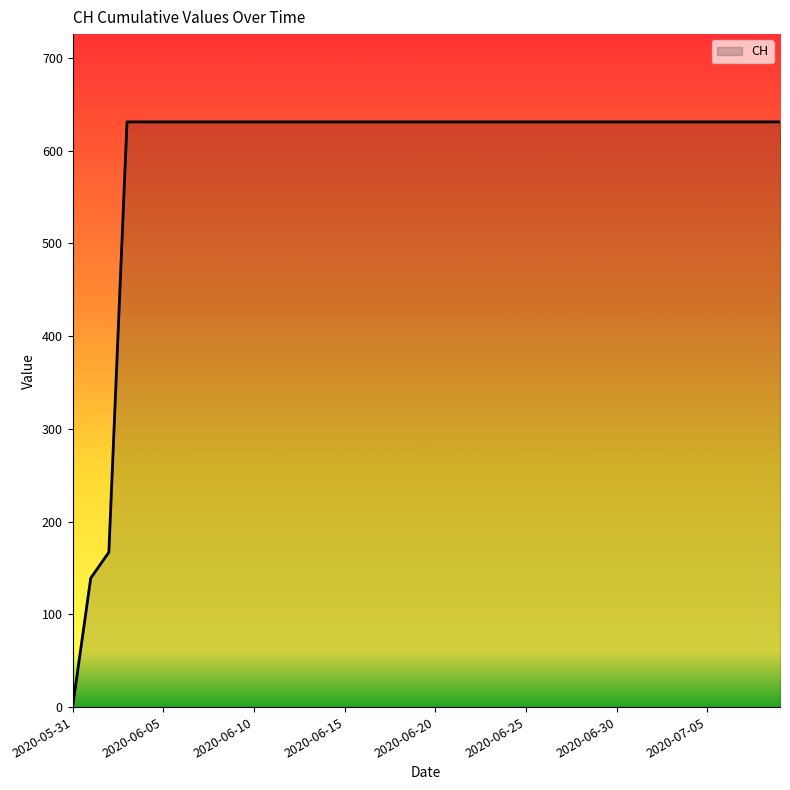

What is the maximum value shown in the chart?

631